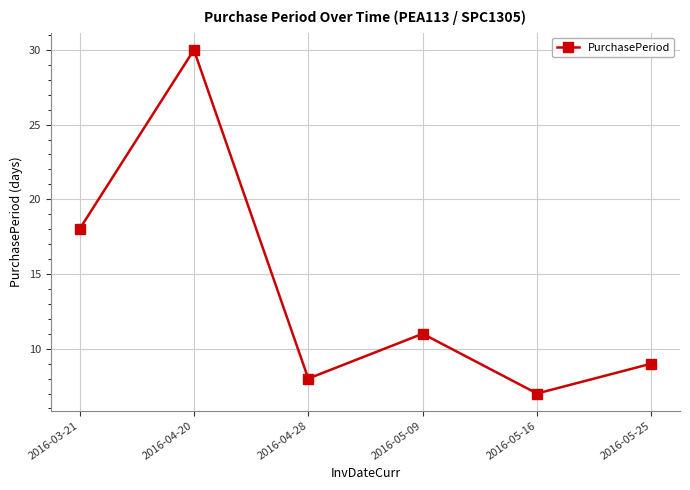

What is the average value?

14